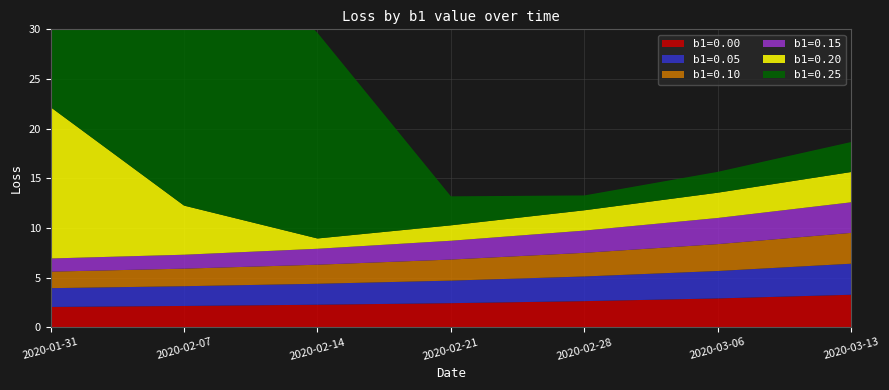

Reading left to right, what are all the values shown in this chart?

b1=0.00: 2020-01-31=2.0	2020-02-07=2.1	2020-02-14=2.3	2020-02-21=2.4	2020-02-28=2.6	2020-03-06=2.9	2020-03-13=3.3
b1=0.05: 2020-01-31=1.9	2020-02-07=2.0	2020-02-14=2.1	2020-02-21=2.3	2020-02-28=2.5	2020-03-06=2.8	2020-03-13=3.1
b1=0.10: 2020-01-31=1.7	2020-02-07=1.8	2020-02-14=1.9	2020-02-21=2.1	2020-02-28=2.4	2020-03-06=2.7	2020-03-13=3.1
b1=0.15: 2020-01-31=1.3	2020-02-07=1.4	2020-02-14=1.6	2020-02-21=1.9	2020-02-28=2.2	2020-03-06=2.6	2020-03-13=3.1
b1=0.20: 2020-01-31=15.2	2020-02-07=4.9	2020-02-14=1.0	2020-02-21=1.6	2020-02-28=2.0	2020-03-06=2.5	2020-03-13=3.1
b1=0.25: 2020-01-31=123.6	2020-02-07=59.2	2020-02-14=20.7	2020-02-21=2.9	2020-02-28=1.5	2020-03-06=2.1	2020-03-13=3.0